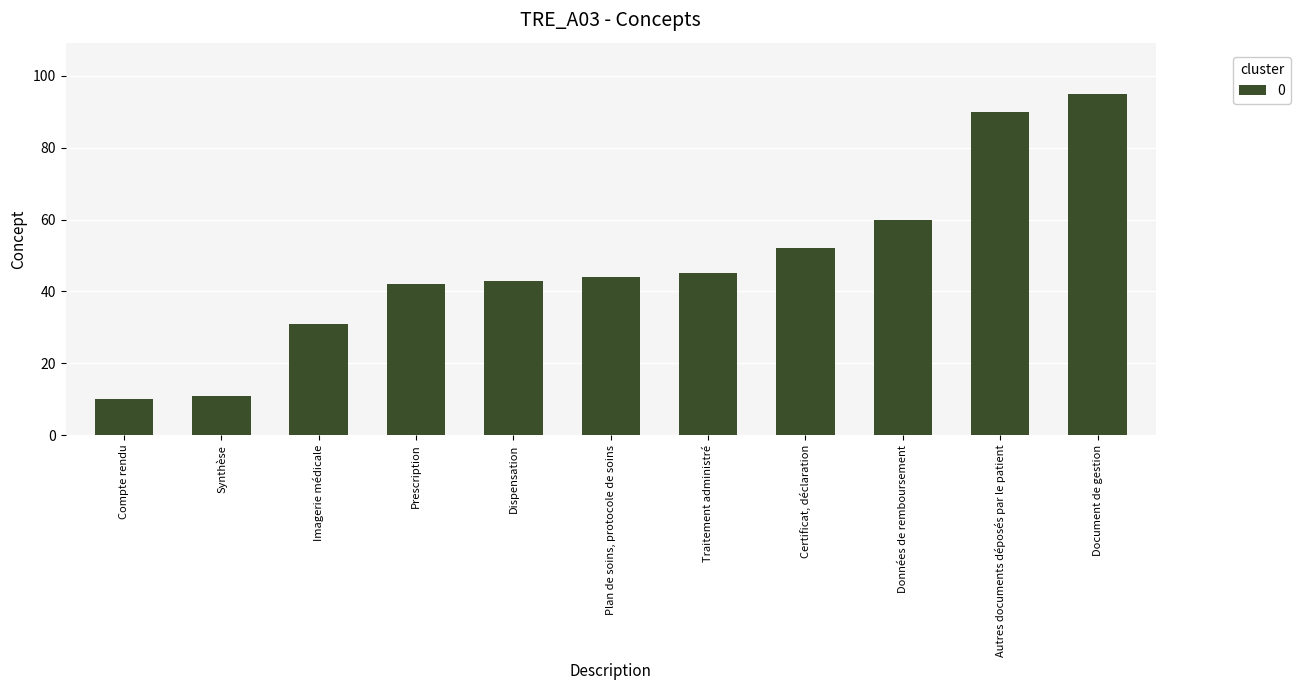

Rank the categories by value from lowest to highest.

Compte rendu, Synthèse, Imagerie médicale, Prescription, Dispensation, Plan de soins, protocole de soins, Traitement administré, Certificat, déclaration, Données de remboursement, Autres documents déposés par le patient, Document de gestion